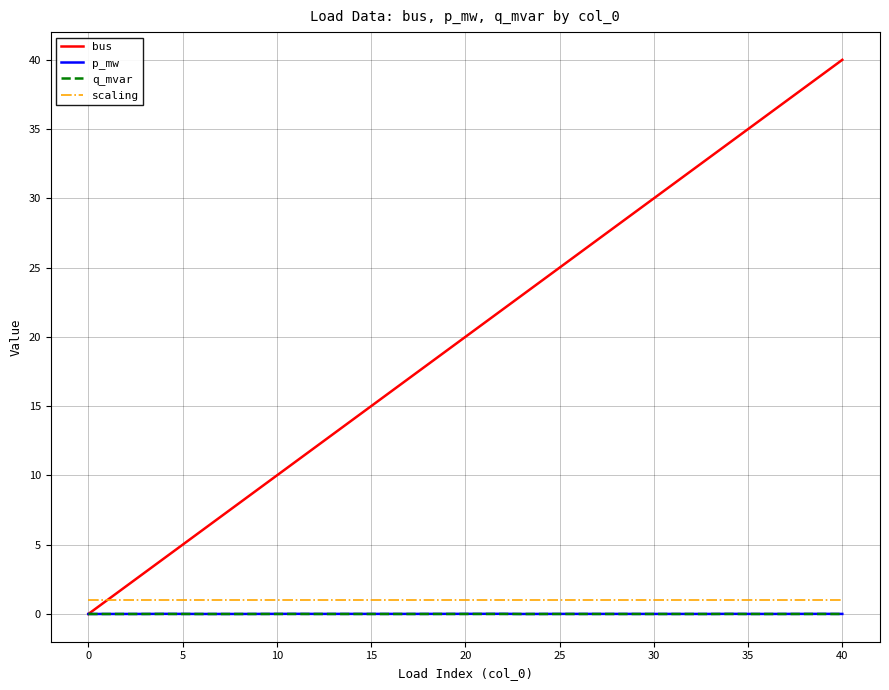

Which series has the largest range (max minus min)?

bus